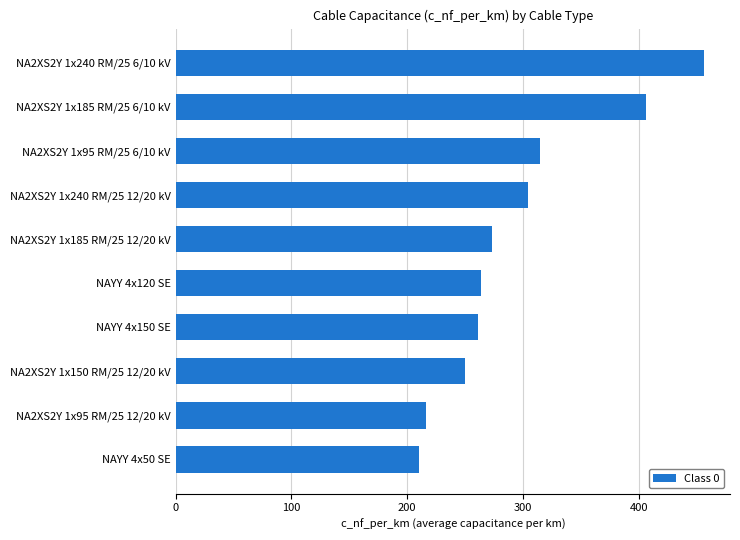

The chart shows a value of 304 at NA2XS2Y 1x240 RM/25 12/20 kV. True or false?

True